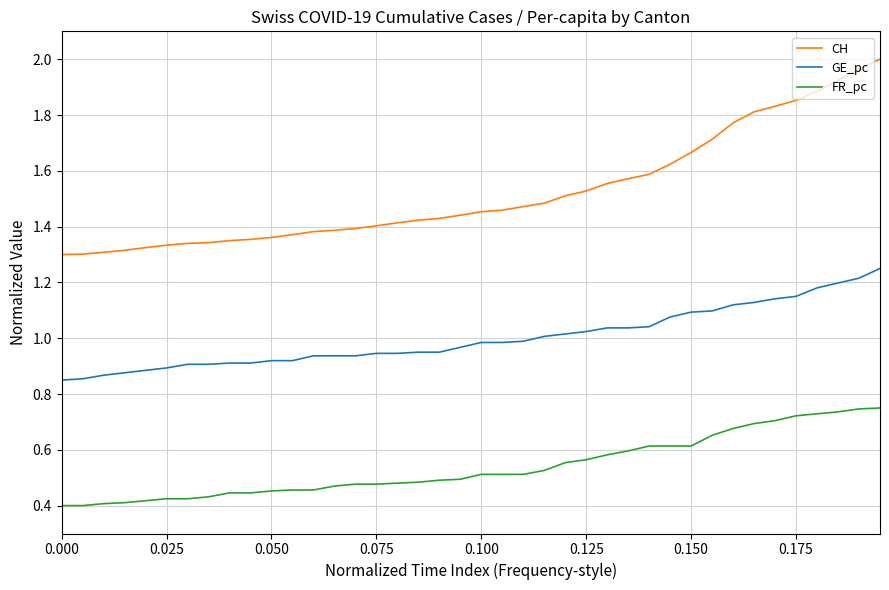

Which series has the widest spread of values?

CH